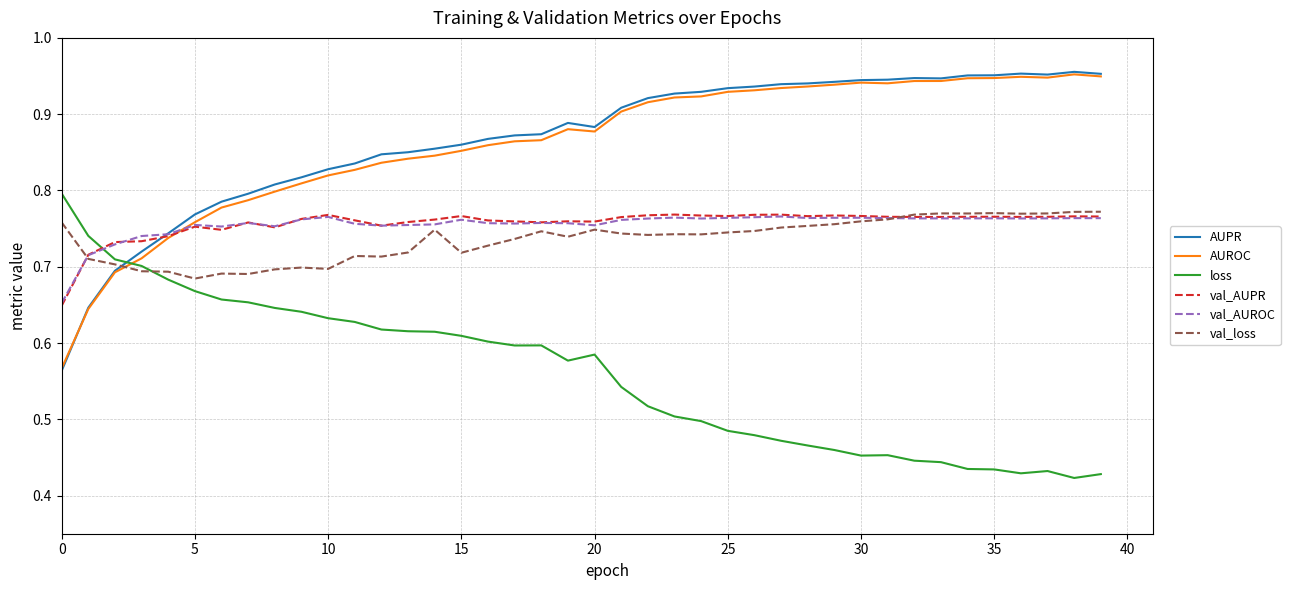

True or false: loss and val_AUPR intersect in this chart.

True